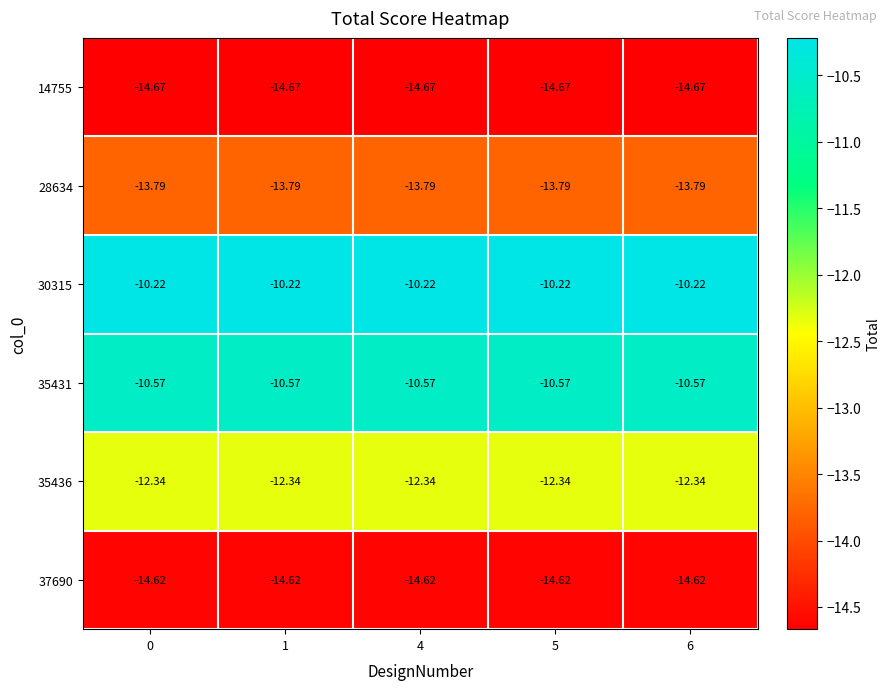

Is the value of 35431 at 1 greater than the value of 30315 at 1?

No